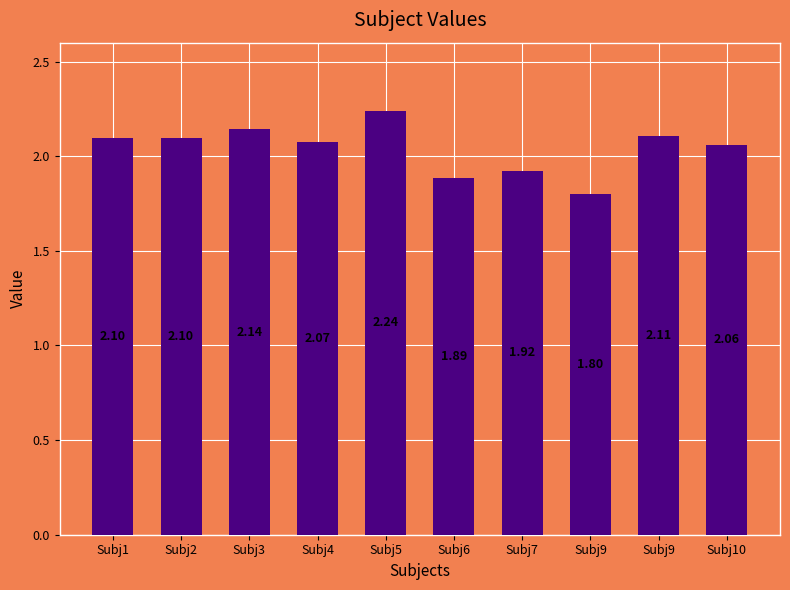

How many bars are there in total?

10